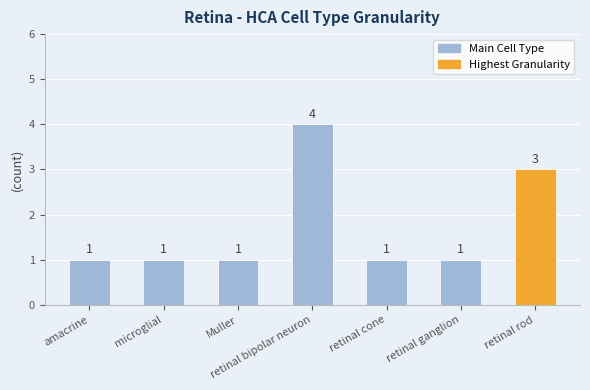

What is the smallest value displayed?

1